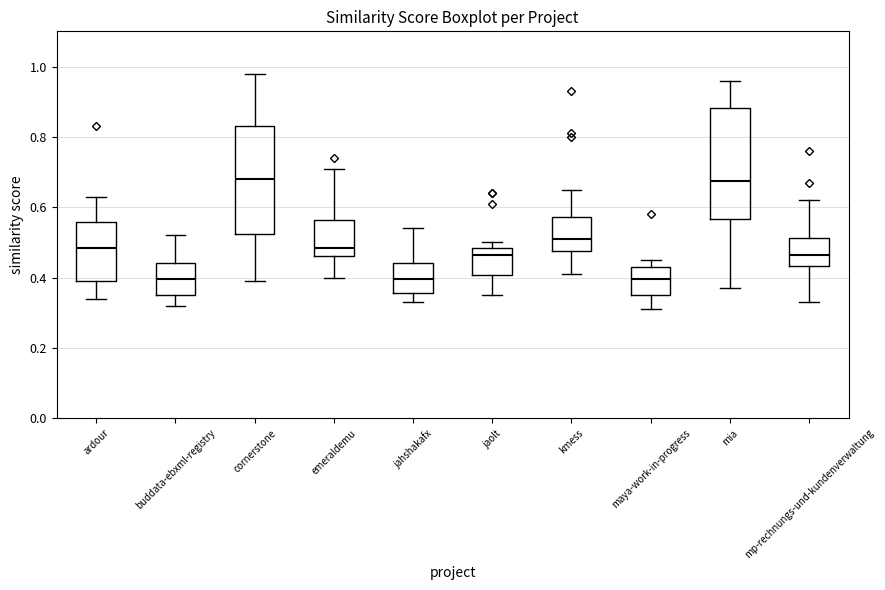

Where is the upper edge of the box for buddata-ebxml-registry on the y-axis? The values are not printed on the chart, so give them approximately, as read against the axis.

0.44